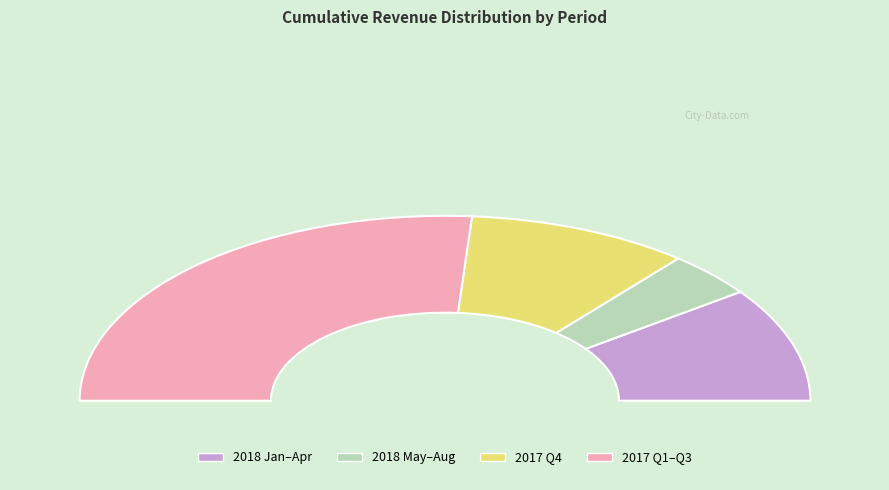

The 2017-12 slice represents 26% of the pie. True or false?

False